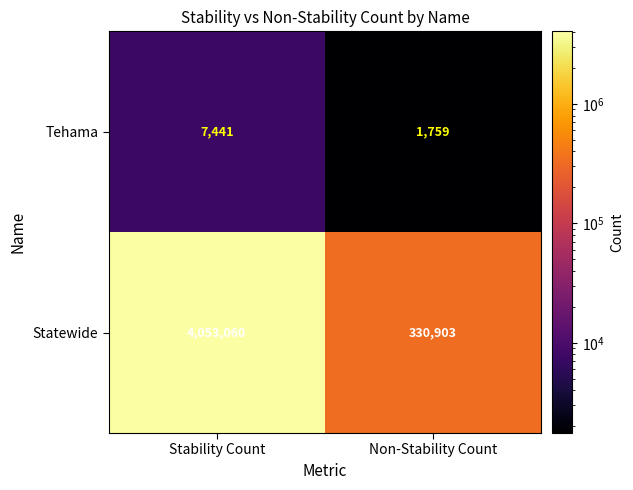

Count the number of data series in this chart.

2